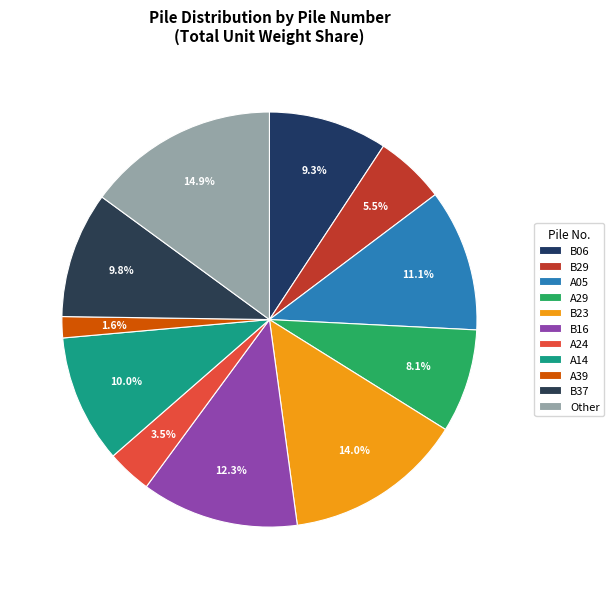

How many segments does this pie chart have?

11